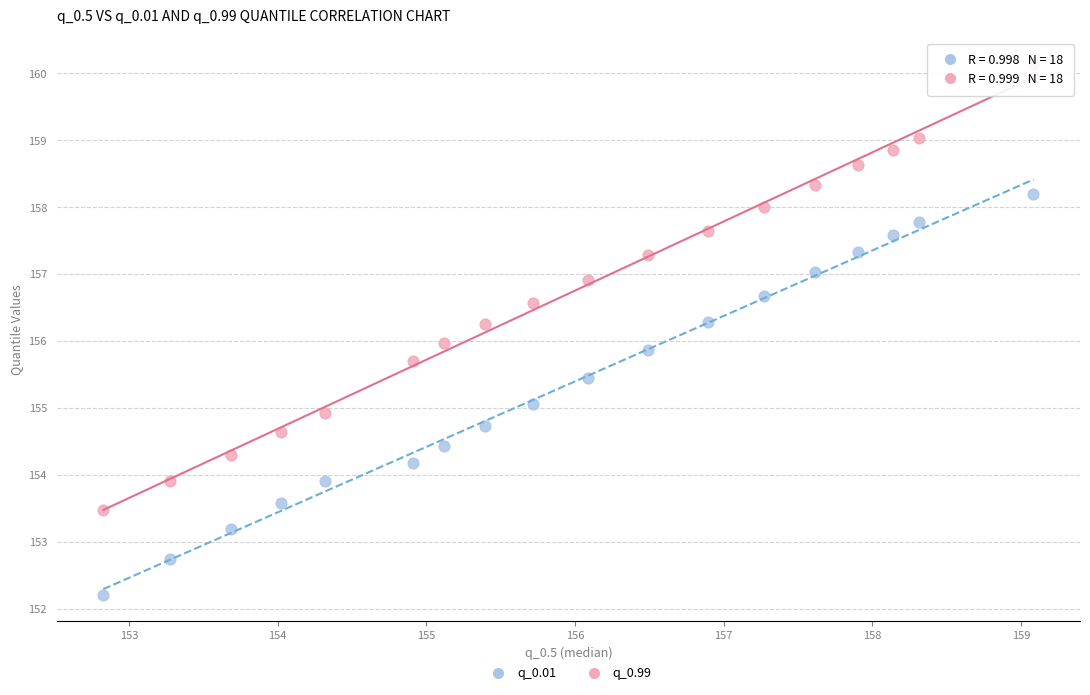

What is the X range (max minus min) for the scatter plot?

6.3